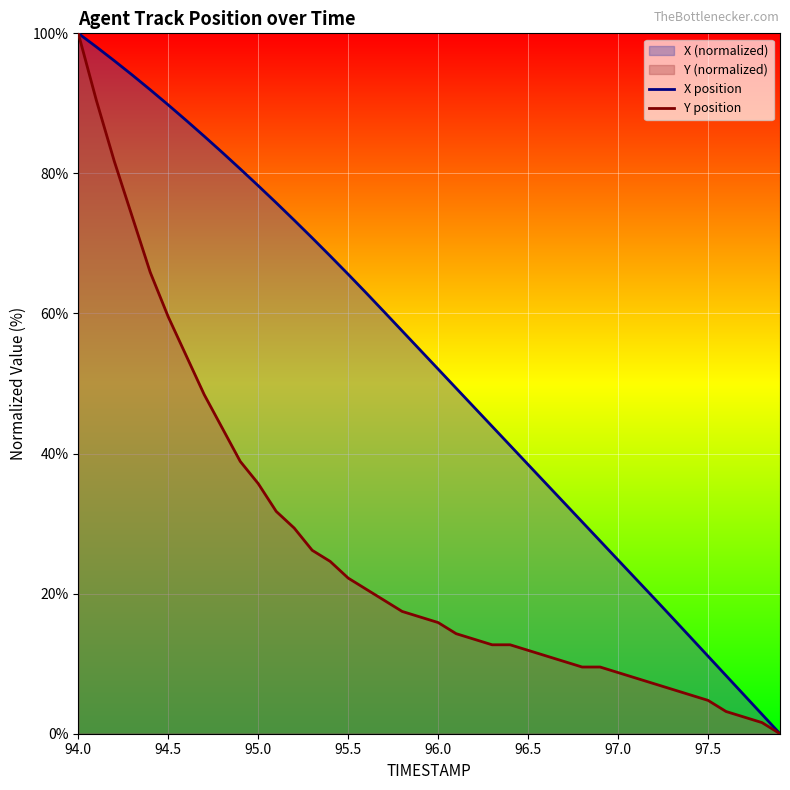

Is it true that X position equals 58.3 at 96.5?

False